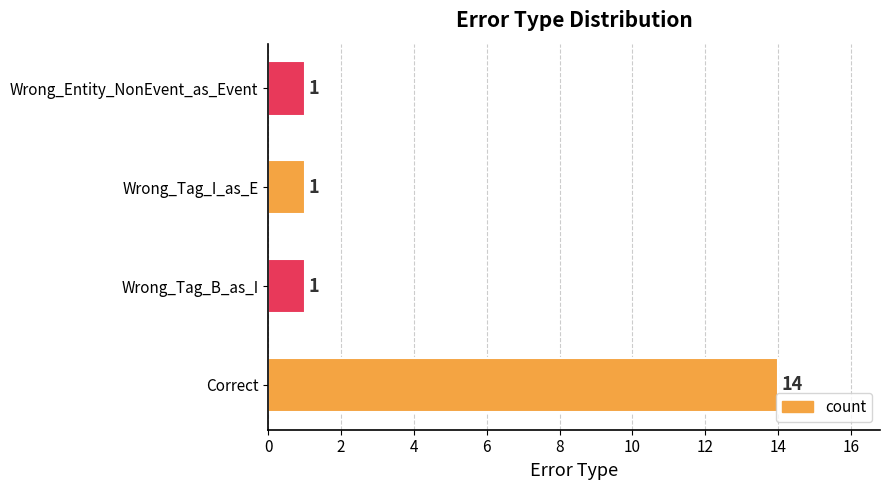

The value at Correct is 19. True or false?

False